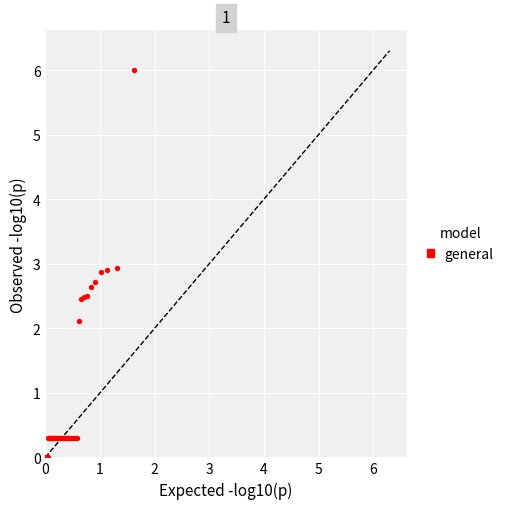

What Y value in the scatter plot is closest to 2?

2.1